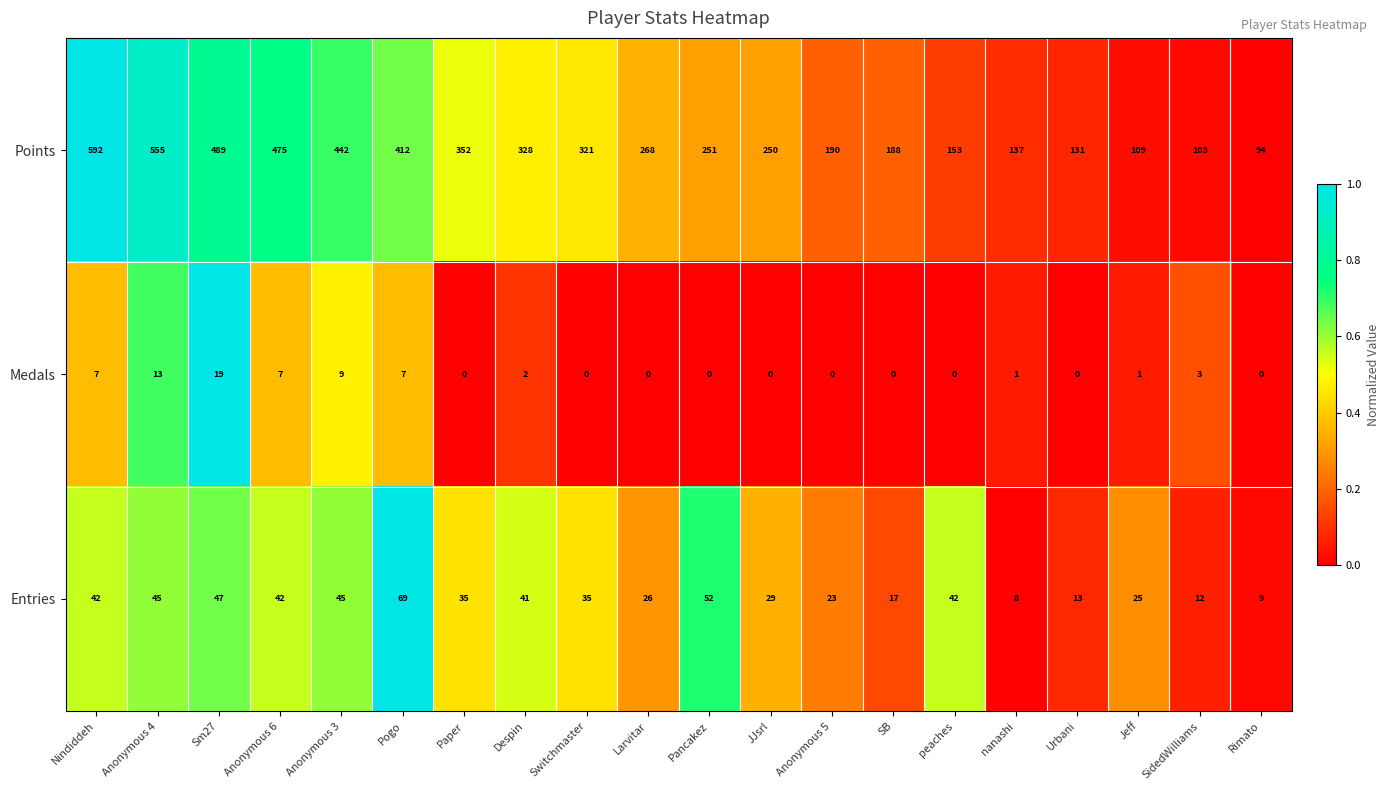

What is the total value across all series at Anonymous 5?

213